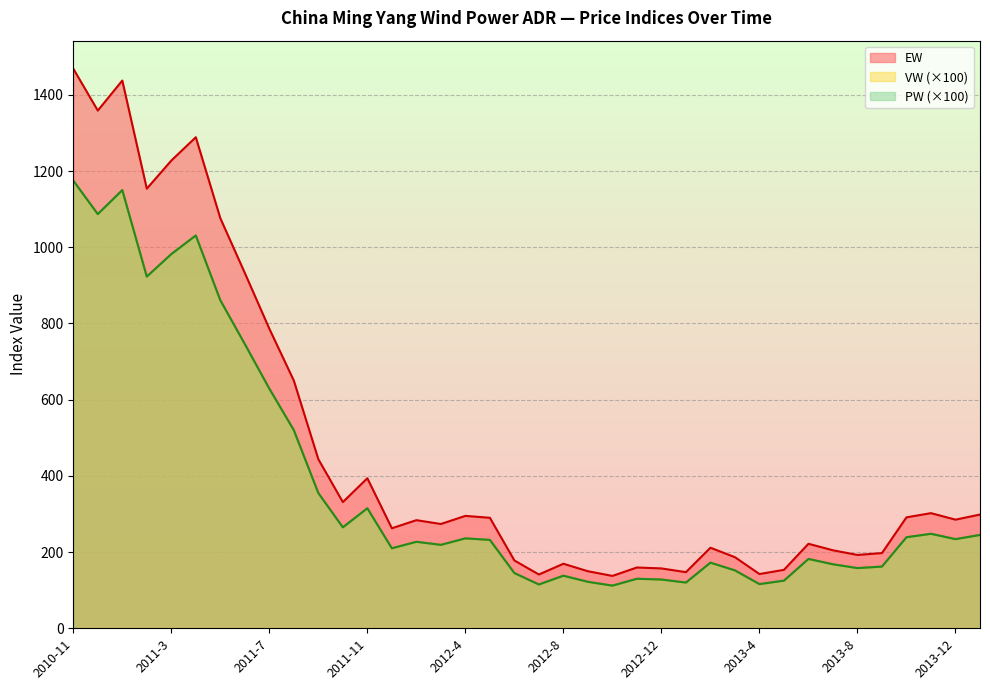

What is the label of the 10th point from the right?

2013-4